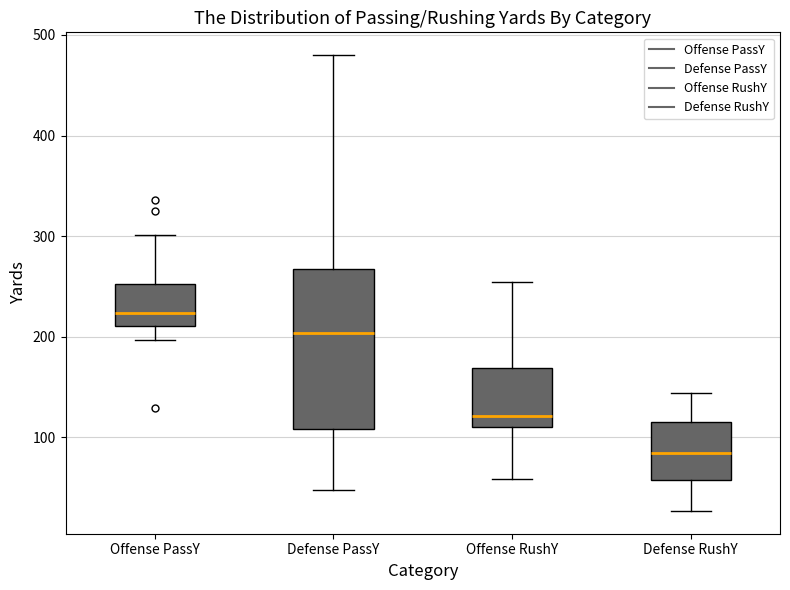

Reading left to right, read every box against the y-axis: the position of its median line, the range the box covers, and the ends of its whiskers. The values are not printed on the chart, so give them approximately, as read against the axis.

Offense PassY: median 220, box 210 to 250, whiskers 200 to 300
Defense PassY: median 200, box 110 to 270, whiskers 50 to 480
Offense RushY: median 120, box 110 to 170, whiskers 60 to 260
Defense RushY: median 90, box 60 to 120, whiskers 30 to 140